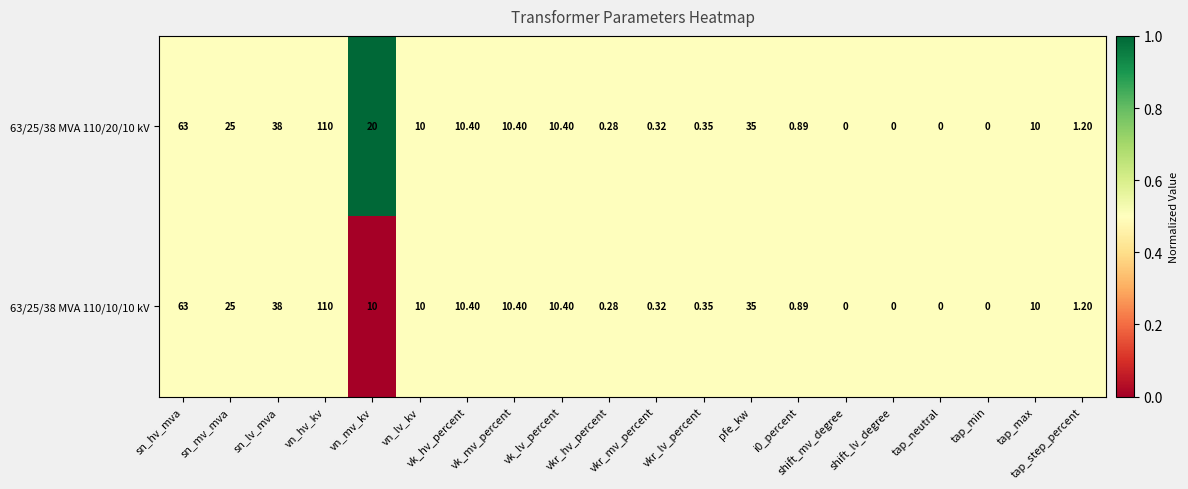

Which series has the largest total across all categories?

63/25/38 MVA 110/20/10 kV